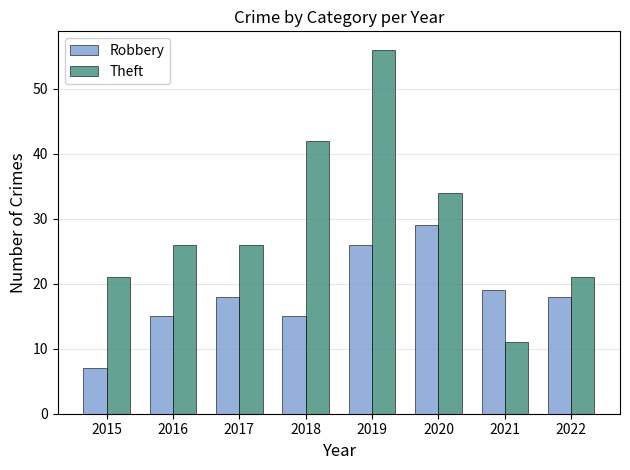

At which category is the sum across all series the highest?

2019